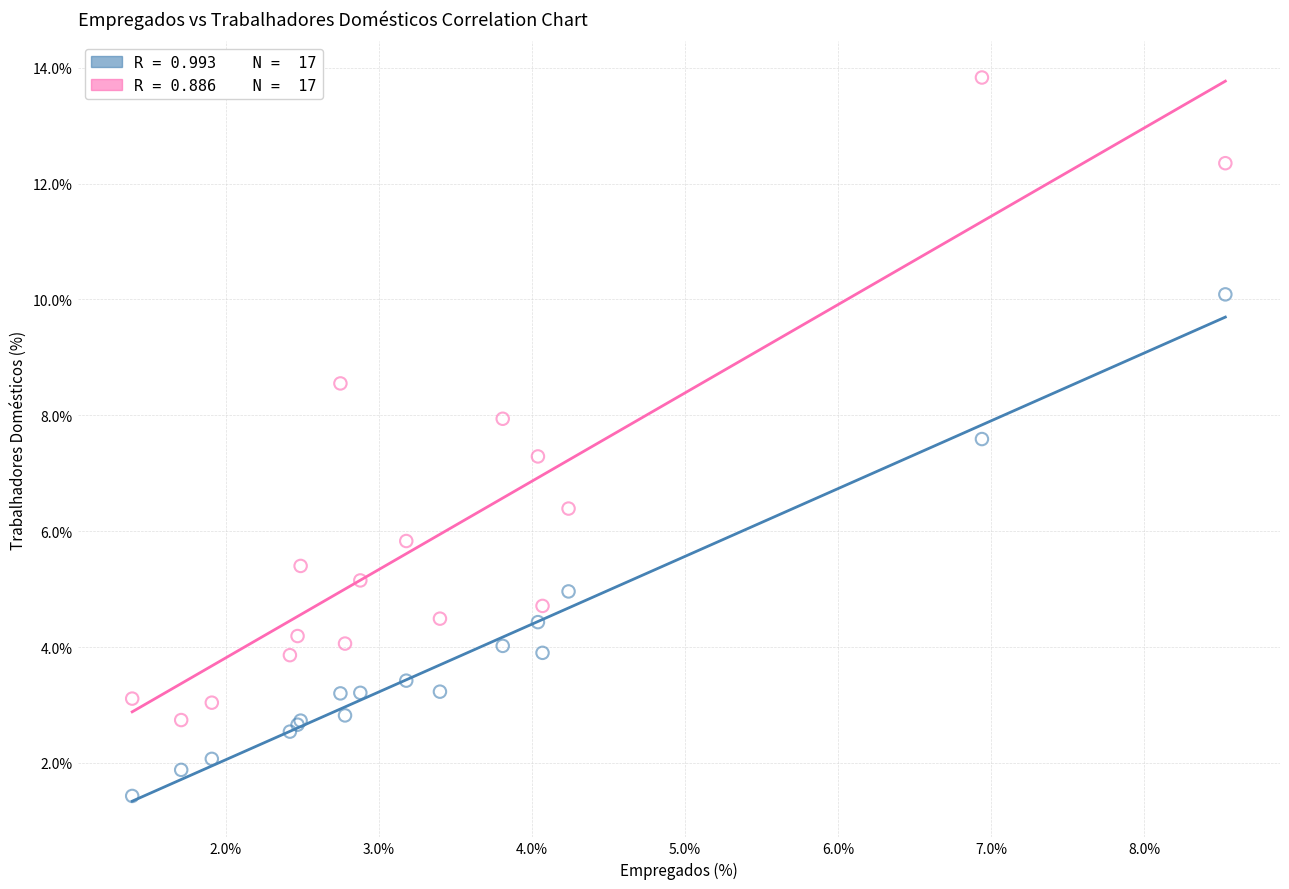

Across all series, what Y value is closest to 7?

7.3